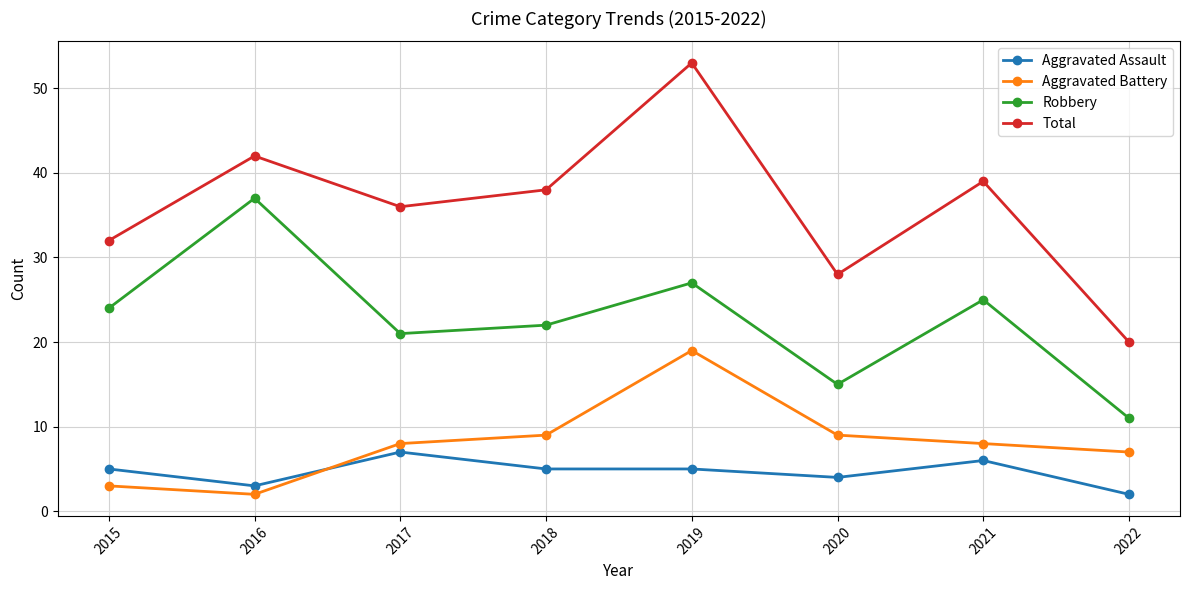

Is the value of Aggravated Assault at 2019 greater than the value of Robbery at 2018?

No